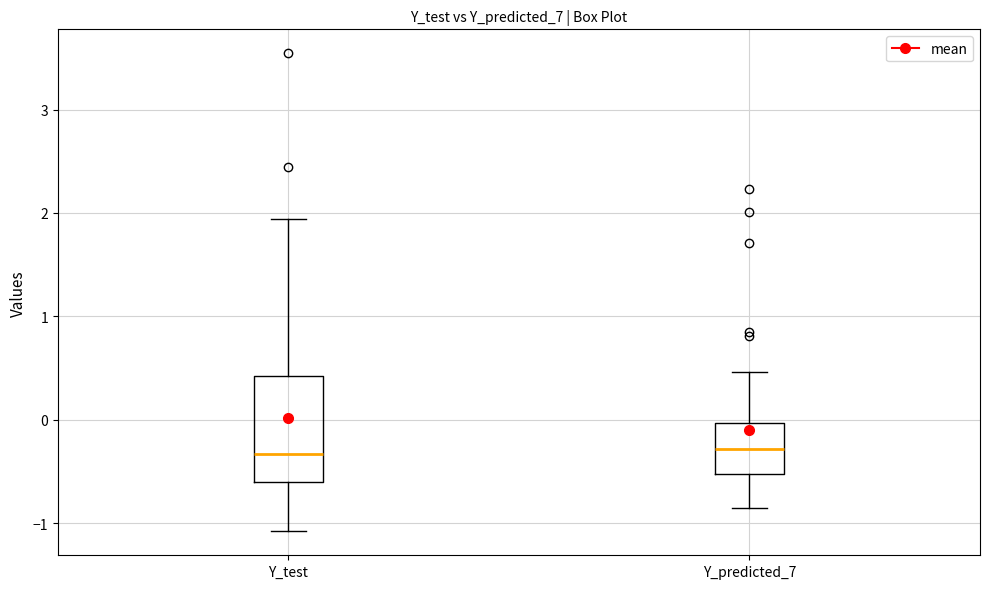

Where is the lower edge of the box for Y_predicted_7 on the y-axis? The values are not printed on the chart, so give them approximately, as read against the axis.

-0.5